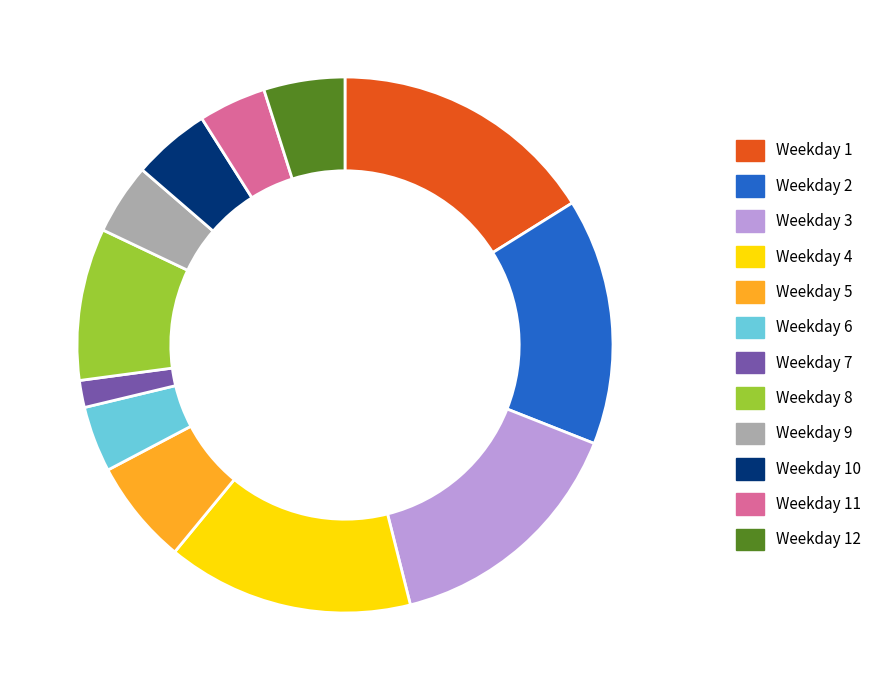

Do Weekday 10 and Weekday 12 together represent more than half of the pie?

No